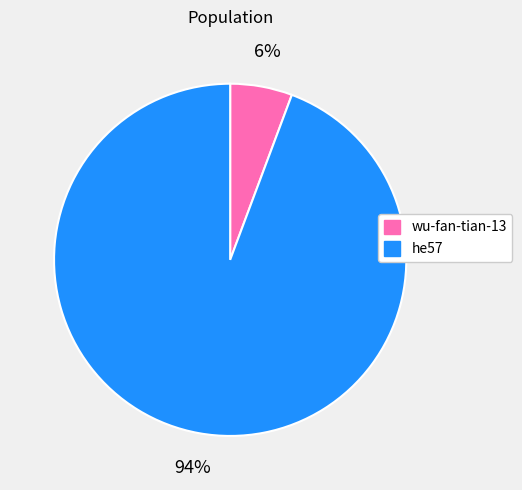

What percentage is the wu-fan-tian-13 slice, to the nearest percent?

6%